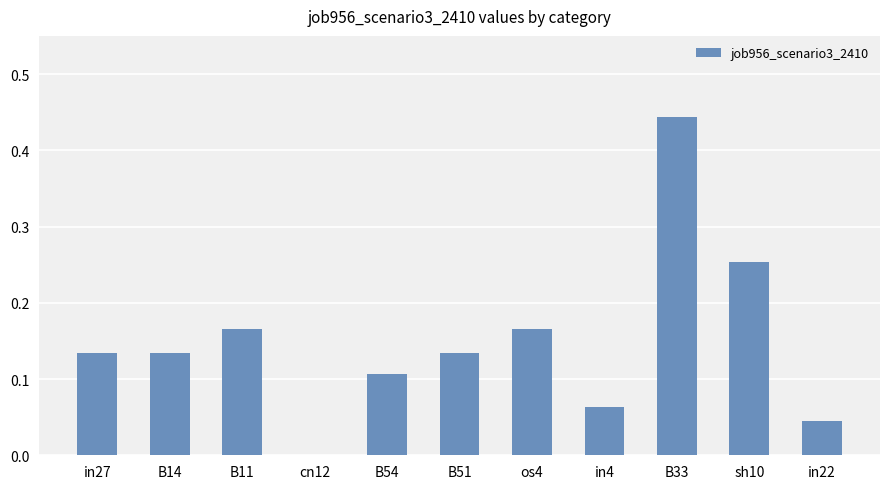

The chart shows a value of 0.3 at B11. True or false?

False